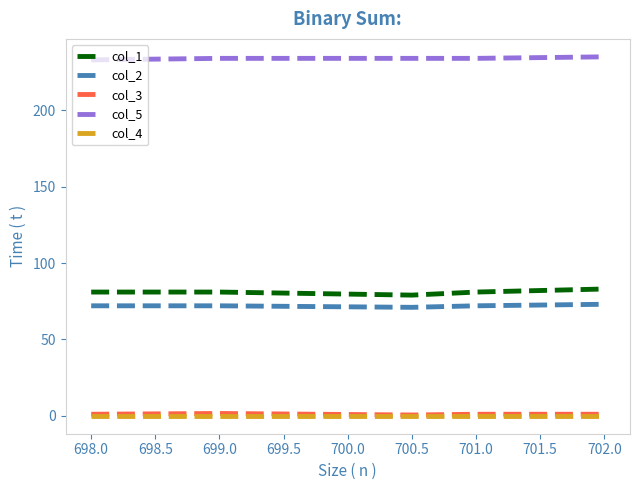

Is the value of col_1 at 701.0 greater than the value of col_3 at 701.0?

Yes